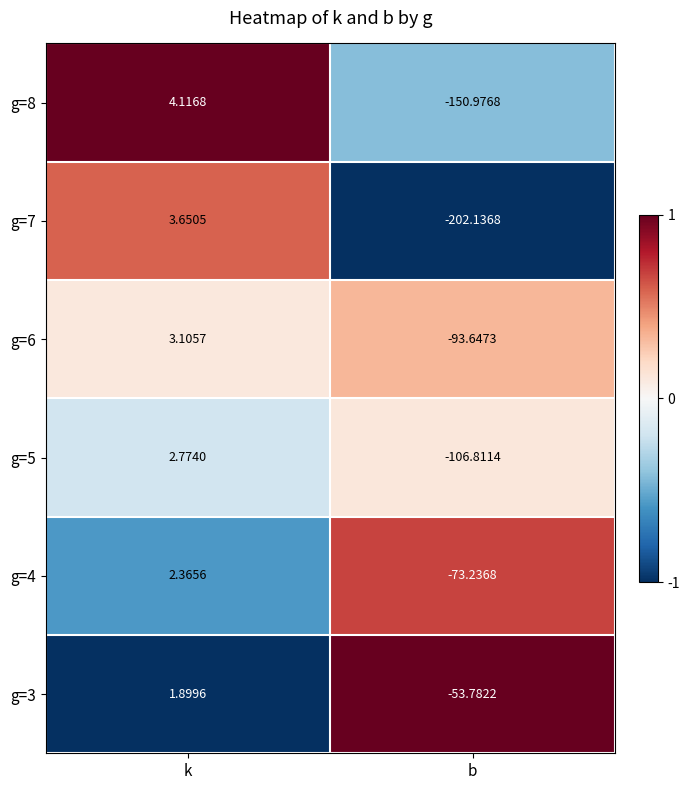

What is the maximum value shown in the chart?

4.1